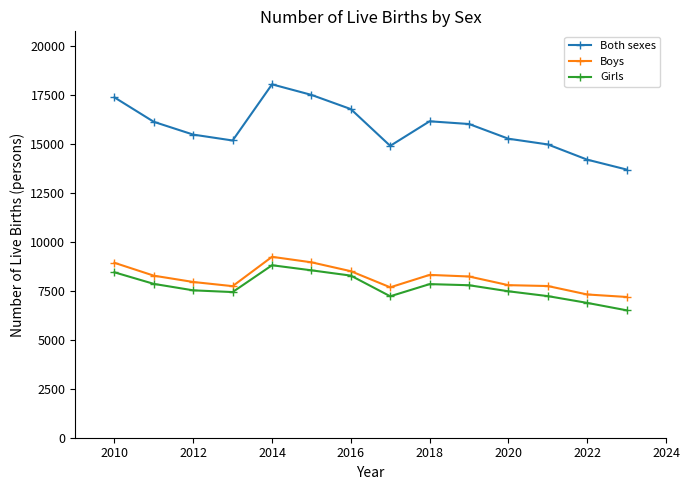

True or false: Girls has more than 0 points higher than both neighbors.

True